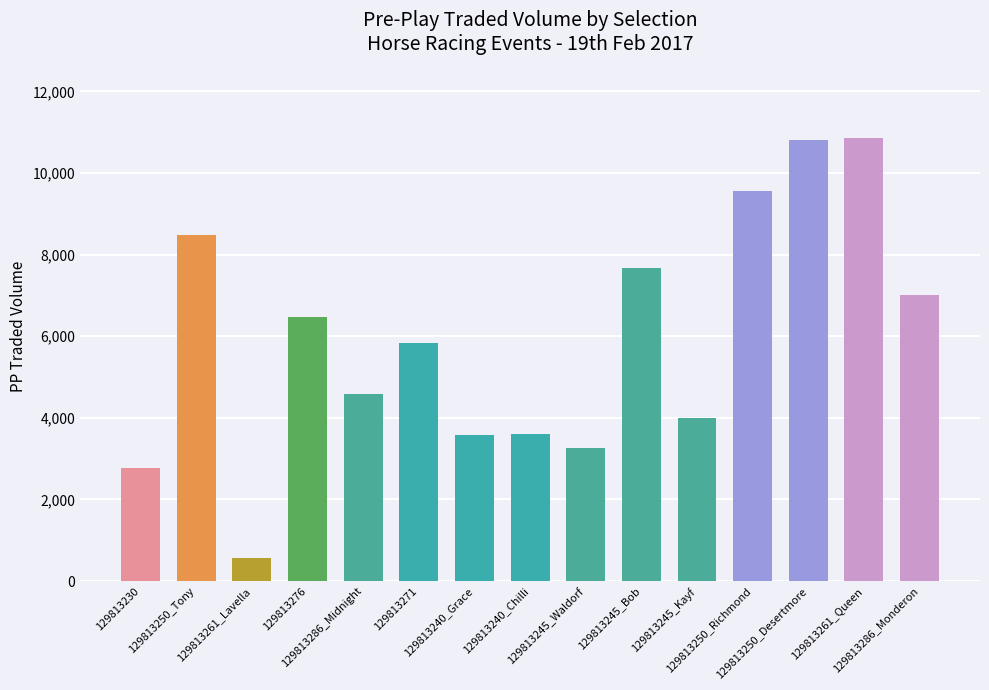

Rank the categories by value from highest to lowest.

129813261_Queen, 129813250_Desertmore, 129813250_Richmond, 129813250_Tony, 129813245_Bob, 129813286_Monderon, 129813276, 129813271, 129813286_Midnight, 129813245_Kayf, 129813240_Chilli, 129813240_Grace, 129813245_Waldorf, 129813230, 129813261_Lavella